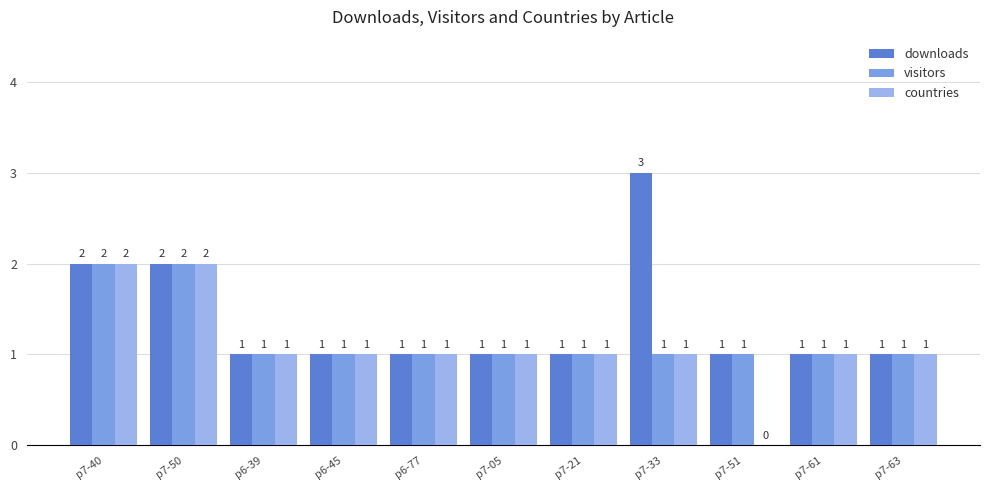

Are the bars horizontal?

No